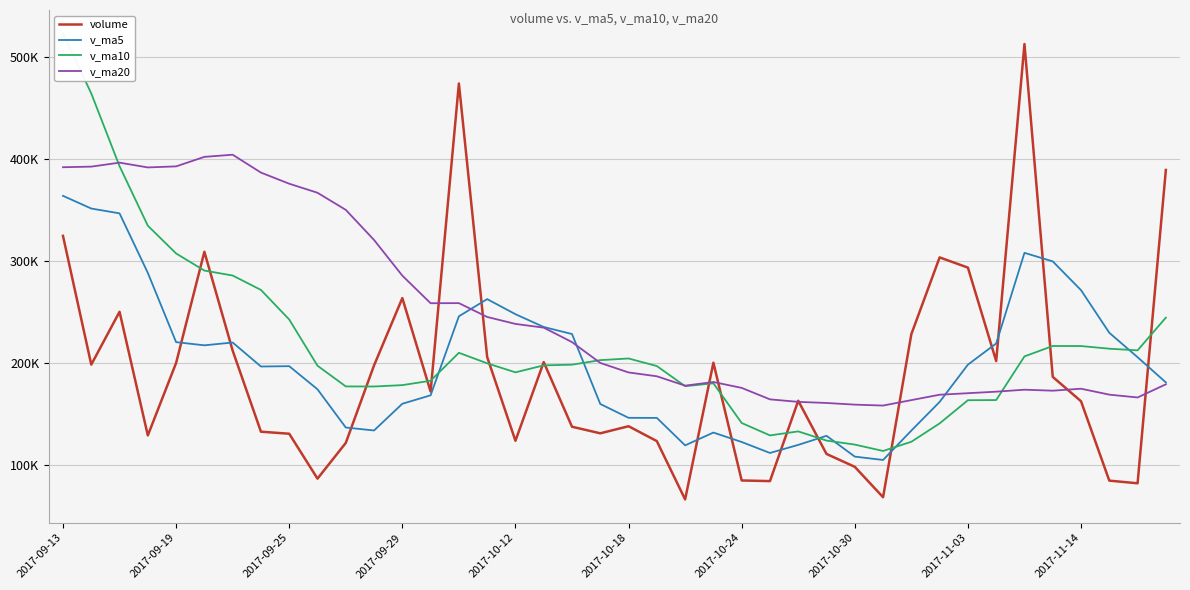

After their last crossing, which series has the higher values: v_ma5 or v_ma10?

v_ma10